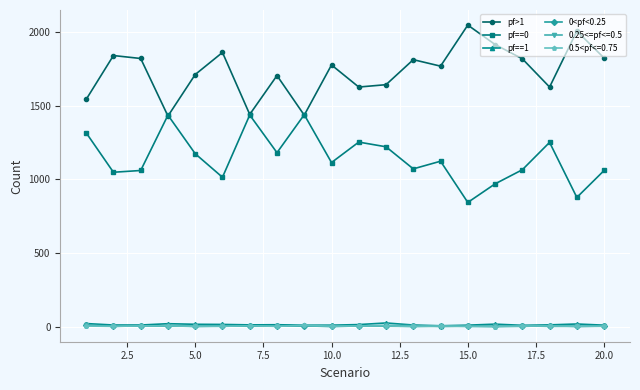

True or false: pf==0 and pf==1 intersect in this chart.

False